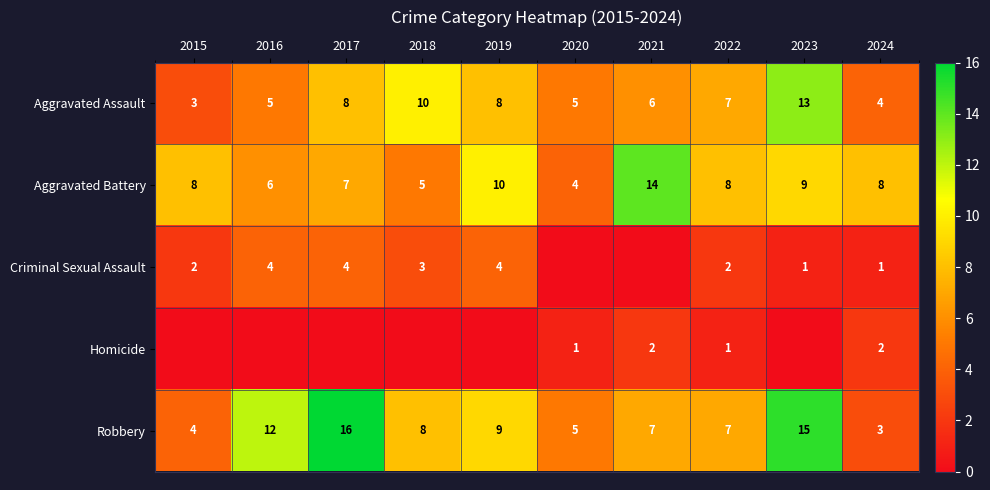

How many distinct data groups are displayed?

5